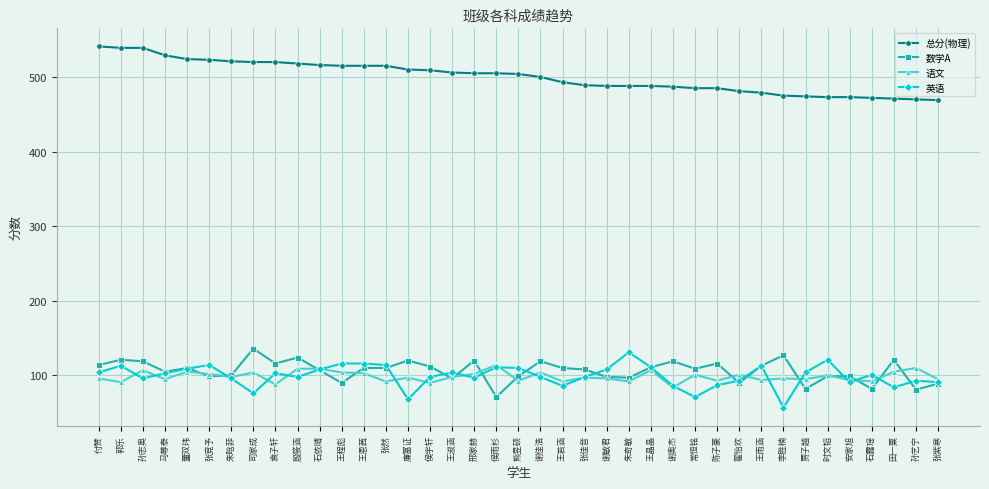

What value does the 语文 series have at 殷筱涵?

109